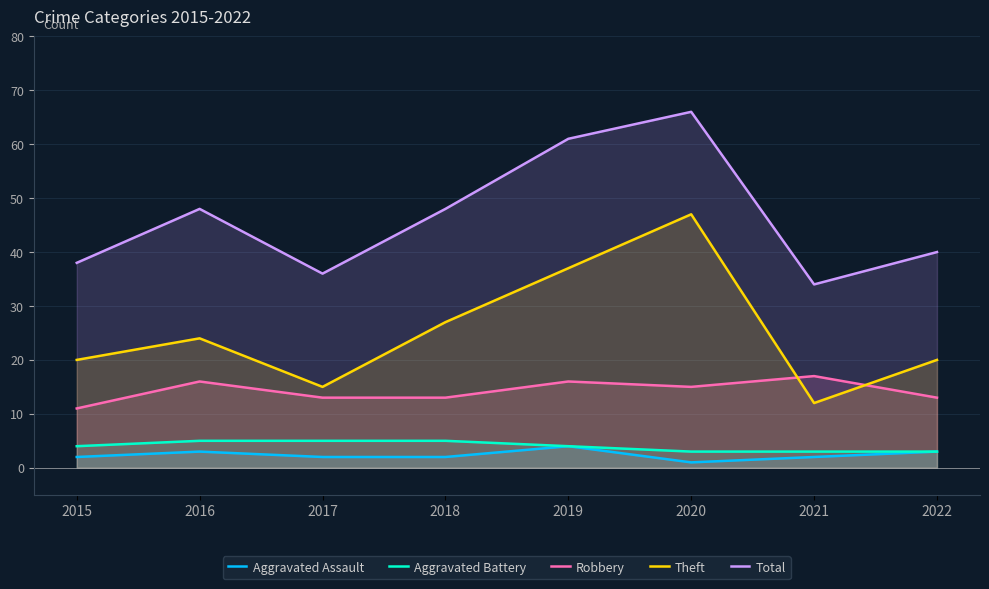

Is it true that Aggravated Assault equals 3 at 2017?

False